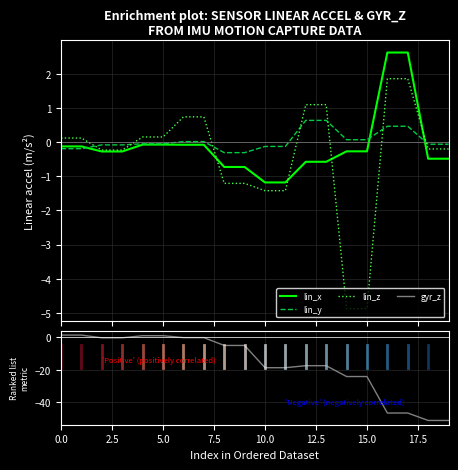

What is the lowest value of the lin_y series?

-0.3